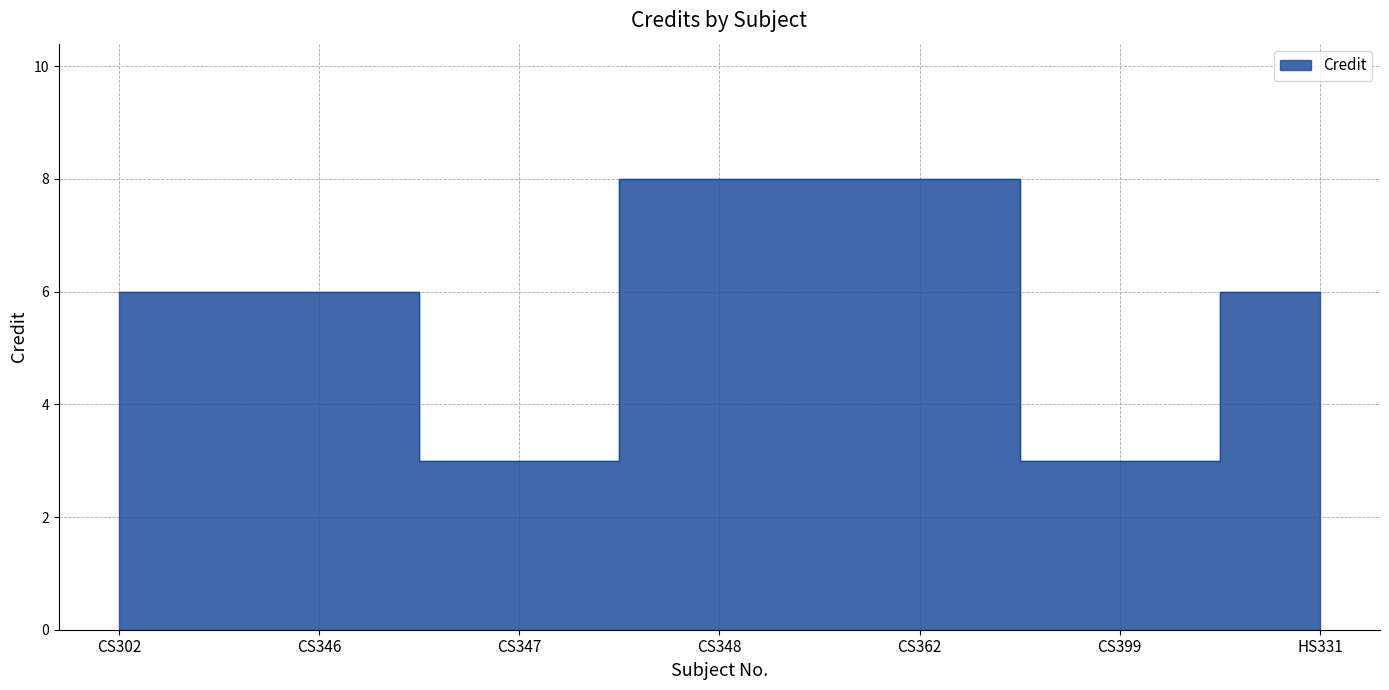

Read the value at CS347.

3